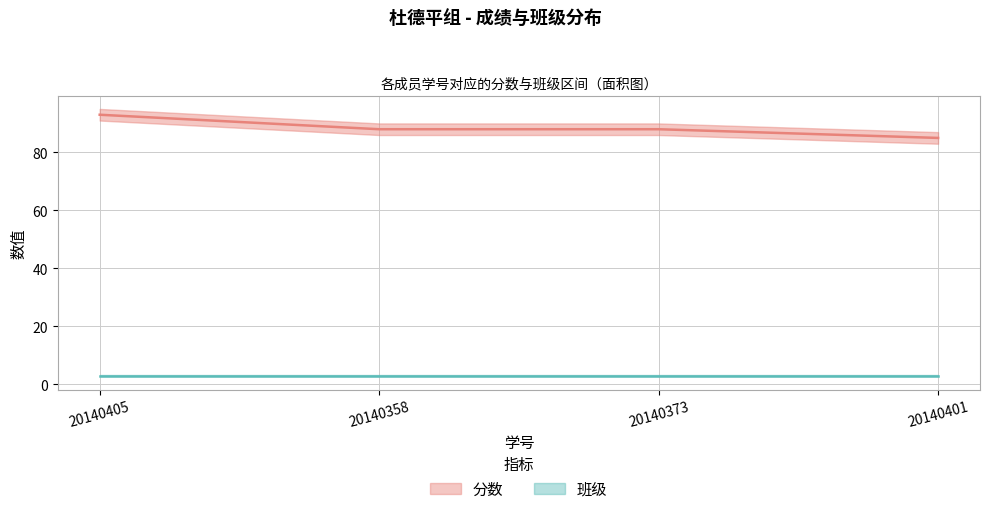

What is the sum of the values at 20140405 and 20140358?

181